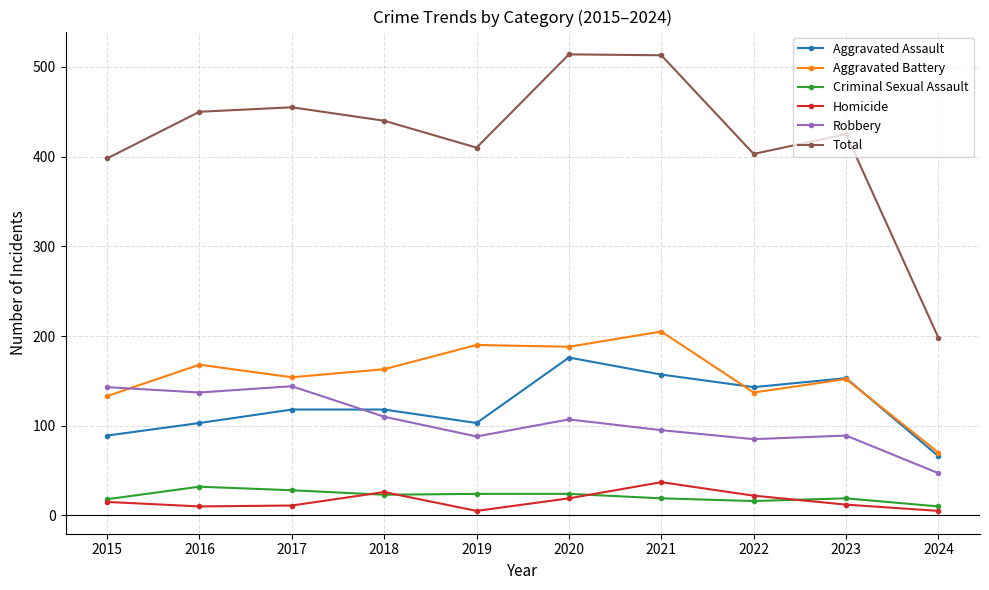

Which series has the largest range (max minus min)?

Total